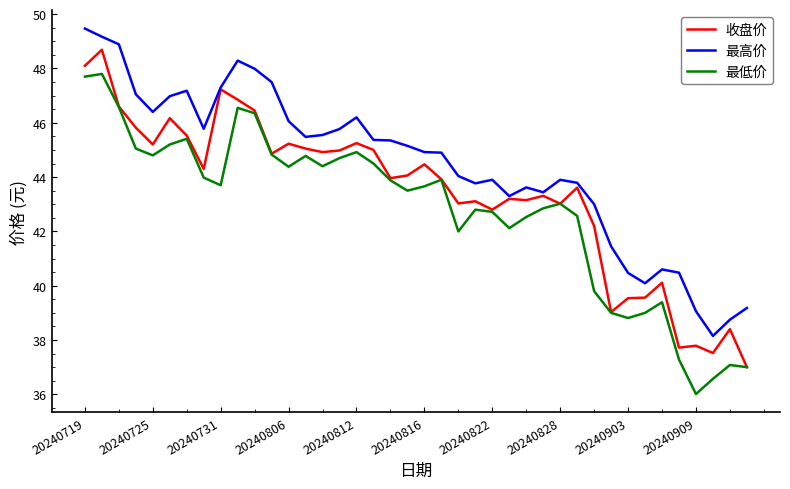

Which series has the largest total across all categories?

最高价